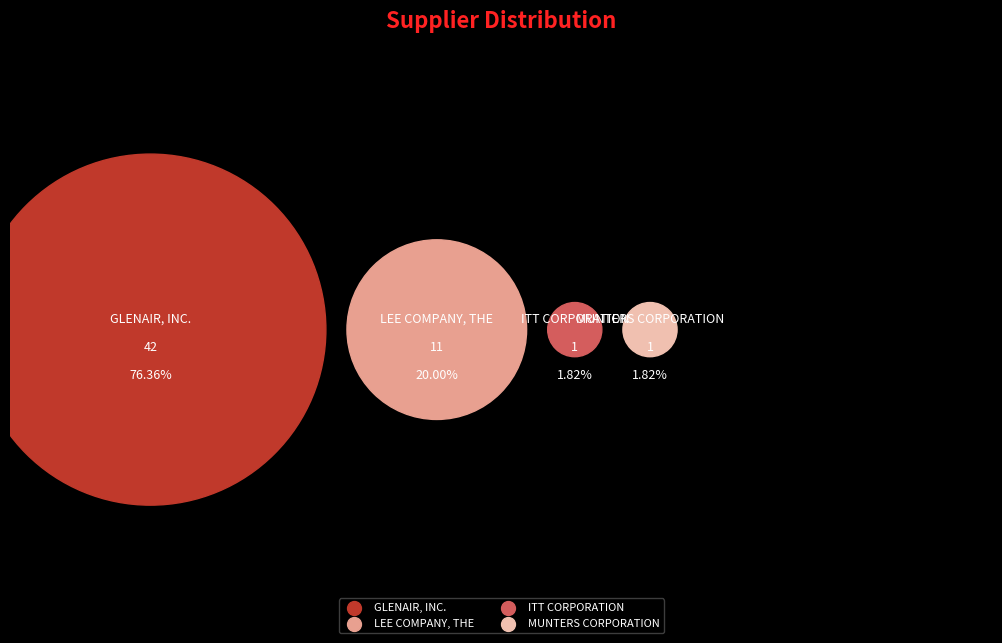

To the nearest percent, what is the difference between the largest and smallest slice percentages?

75%